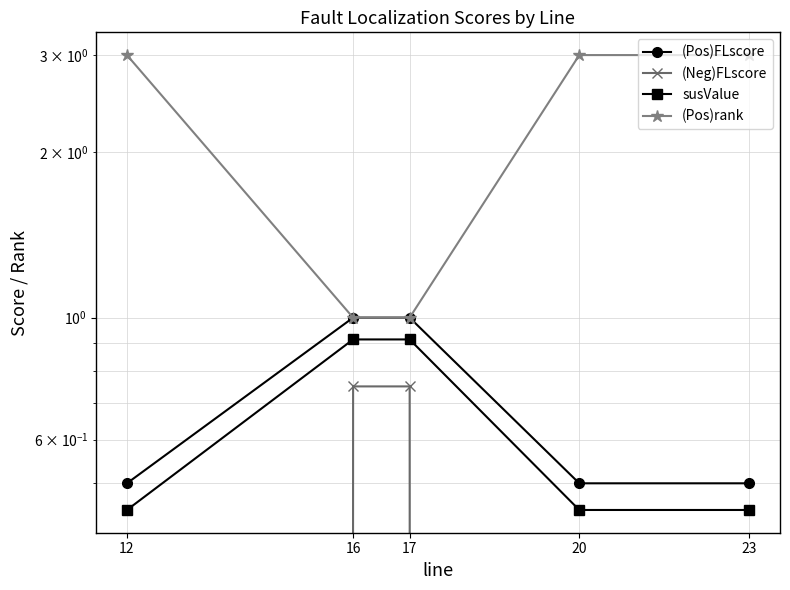

At how many categories does at least one series exceed 2?

3